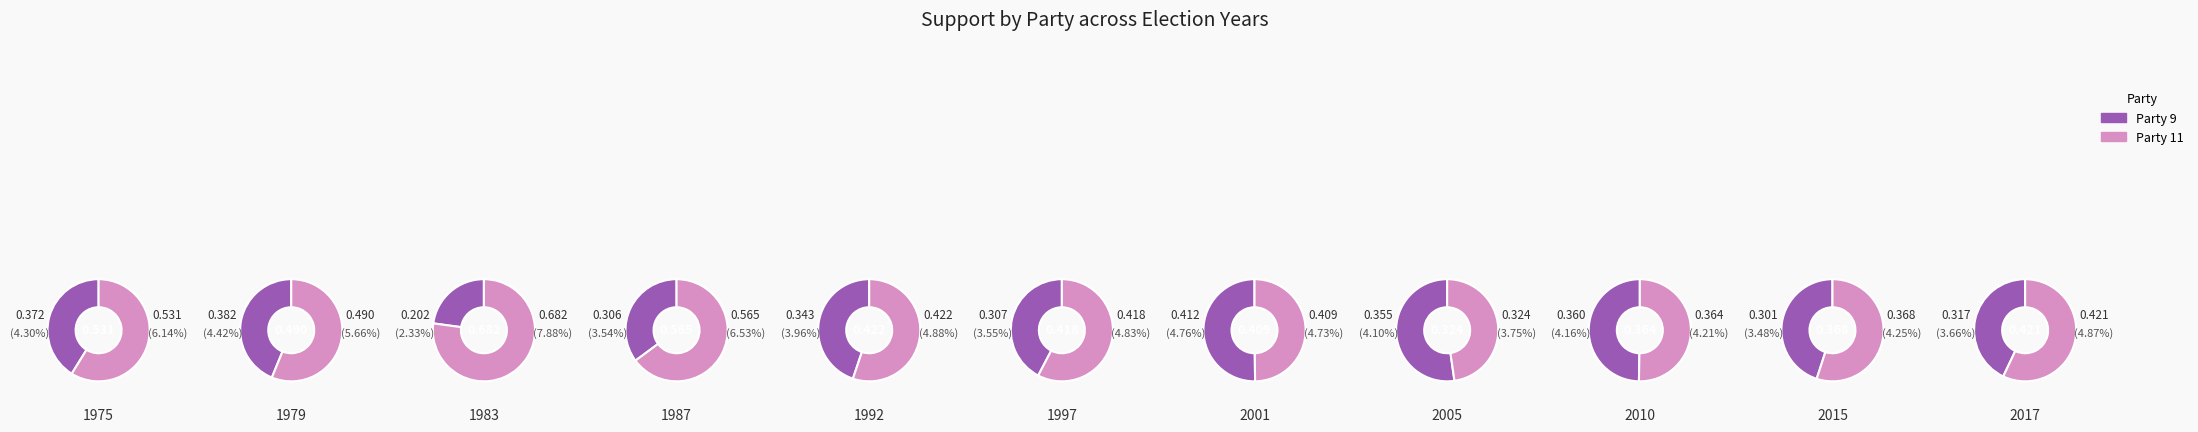

At 5, list the series in order from largest to smallest.

Party 11, Party 9